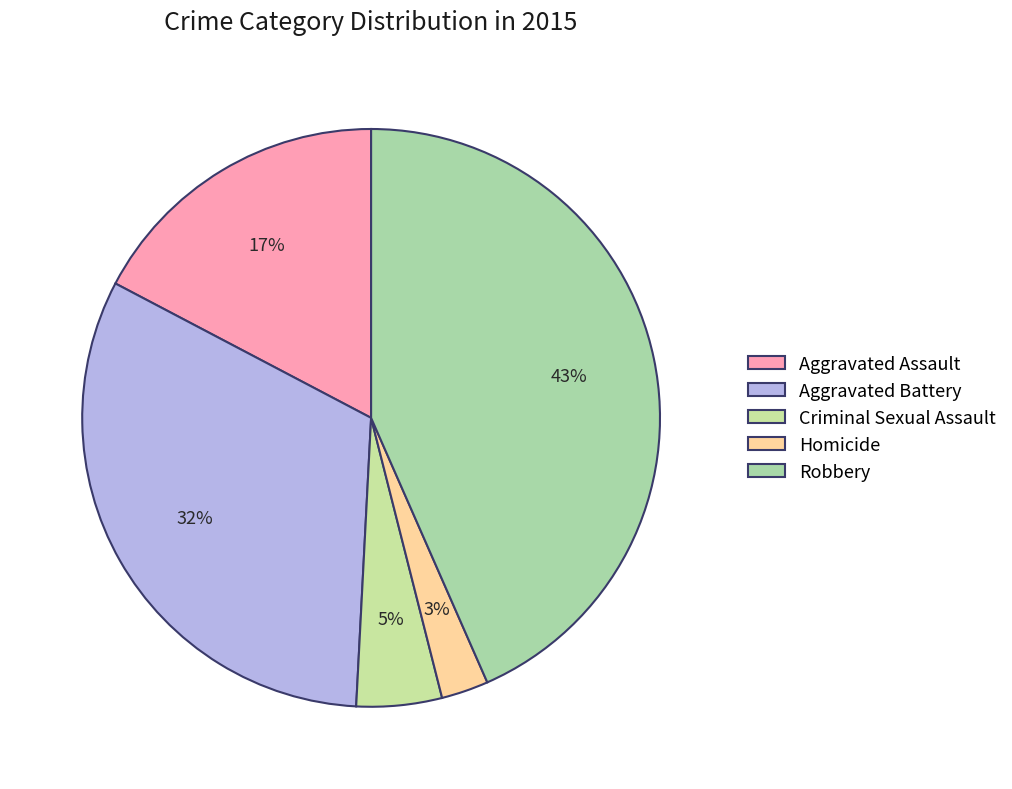

How many slices are in this pie chart?

5